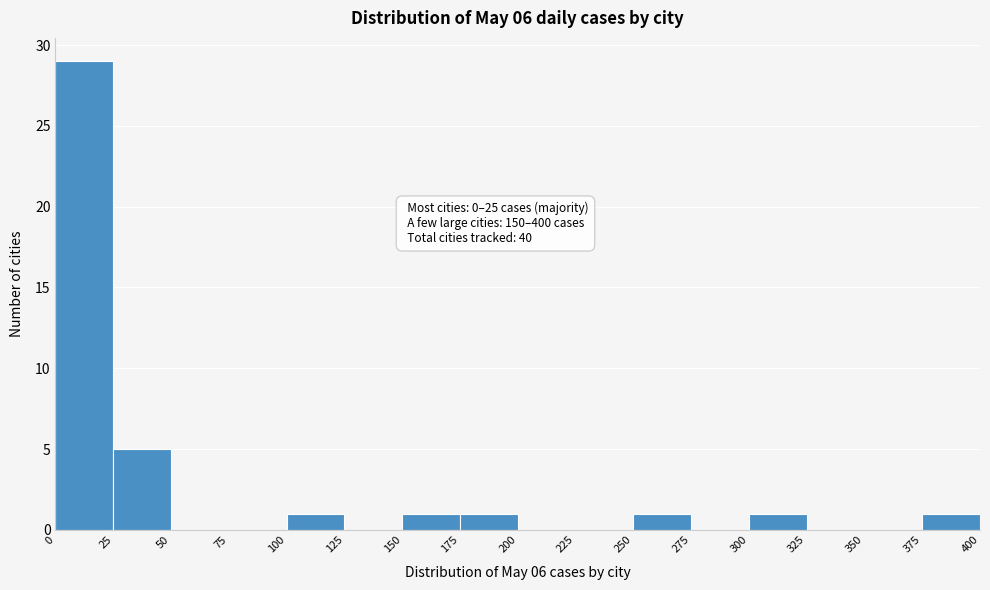

Which range on the x-axis has the tallest bar?

0 to 25